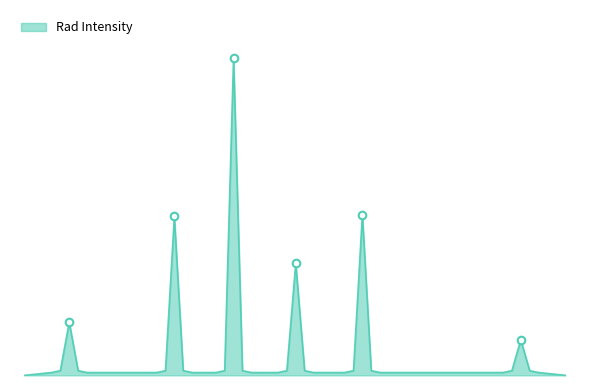

Is this an area chart (filled region under the line)?

Yes